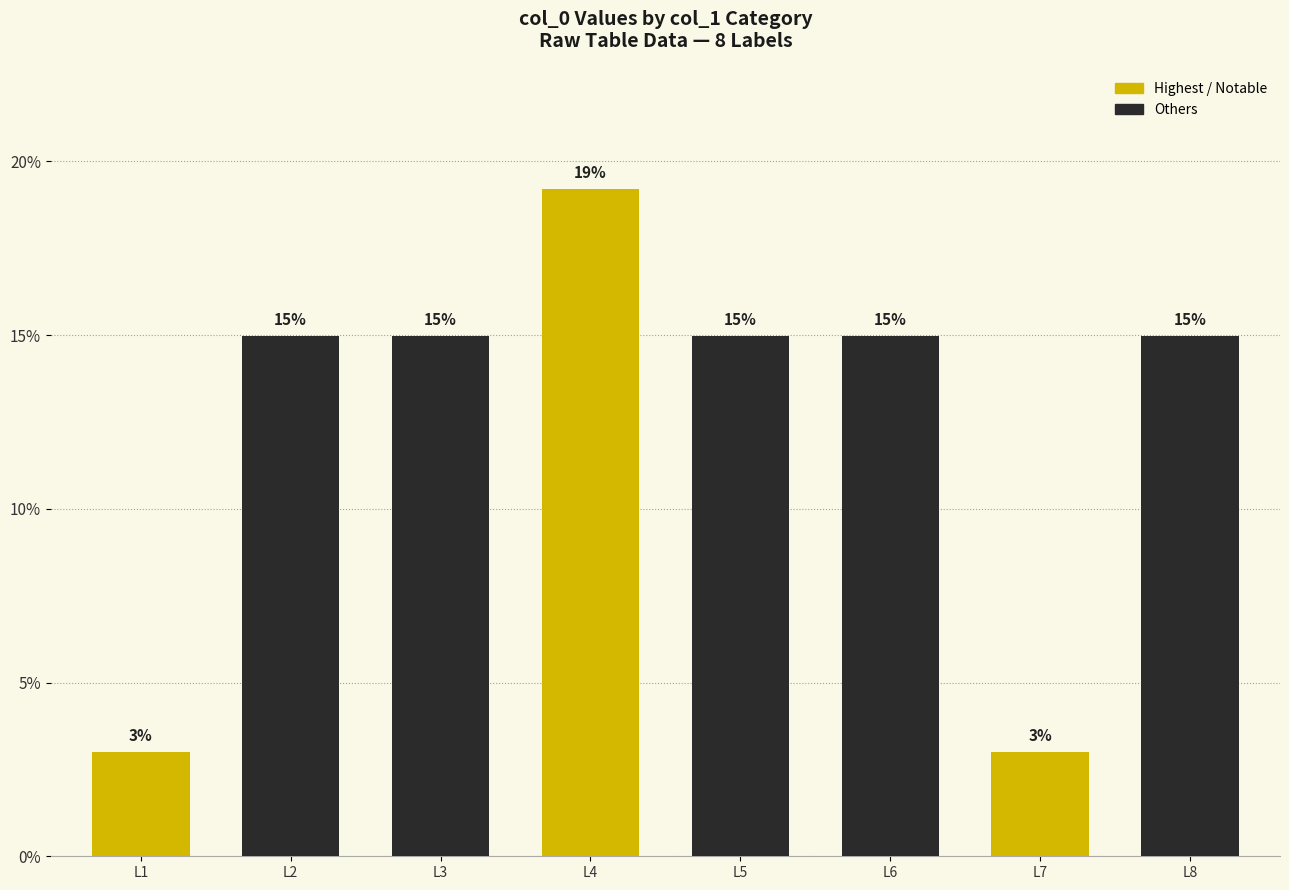

The value at L3 is 22.5. True or false?

False